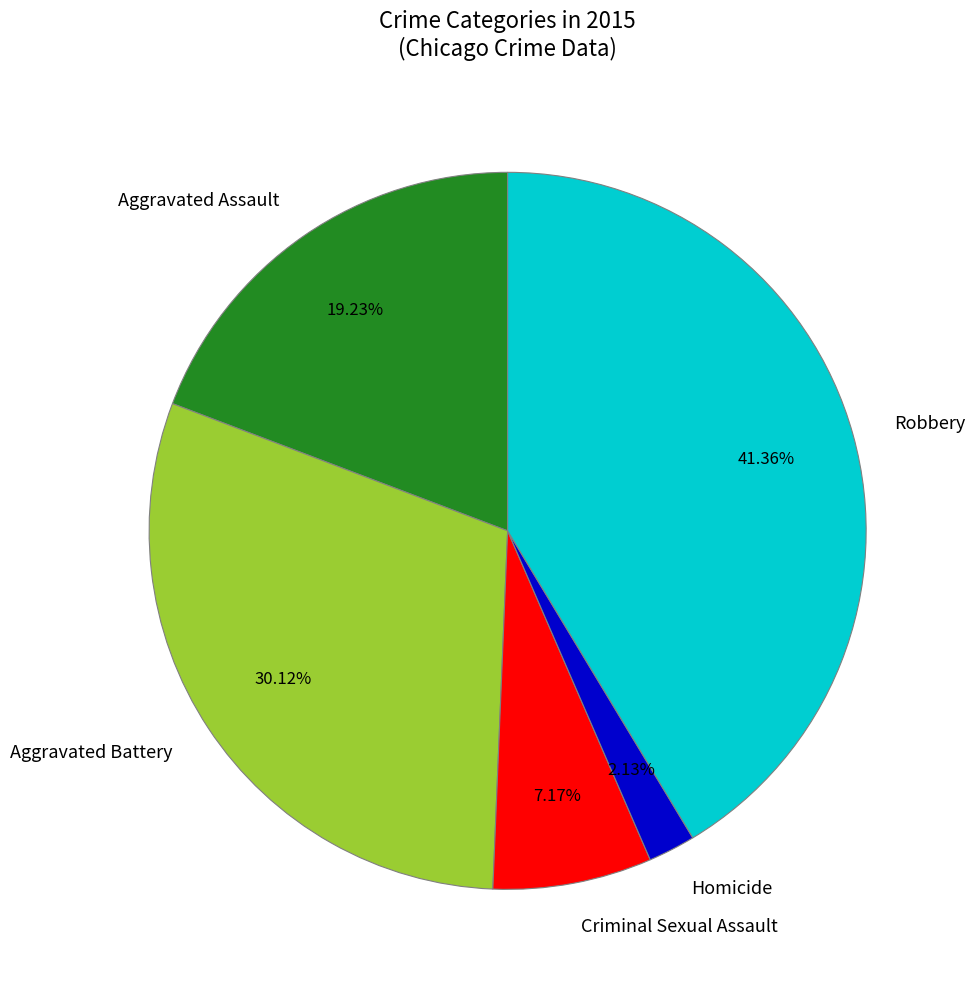

True or false: Criminal Sexual Assault accounts for 7% of the total.

True